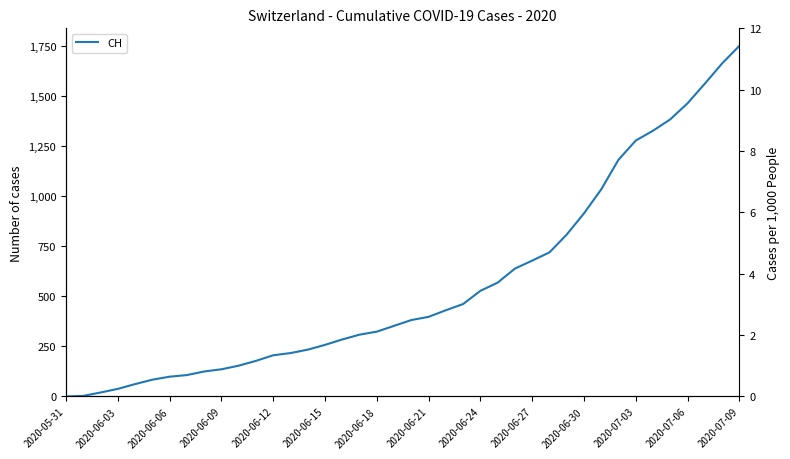

What is the sum of the values at 32 and 37?

2746